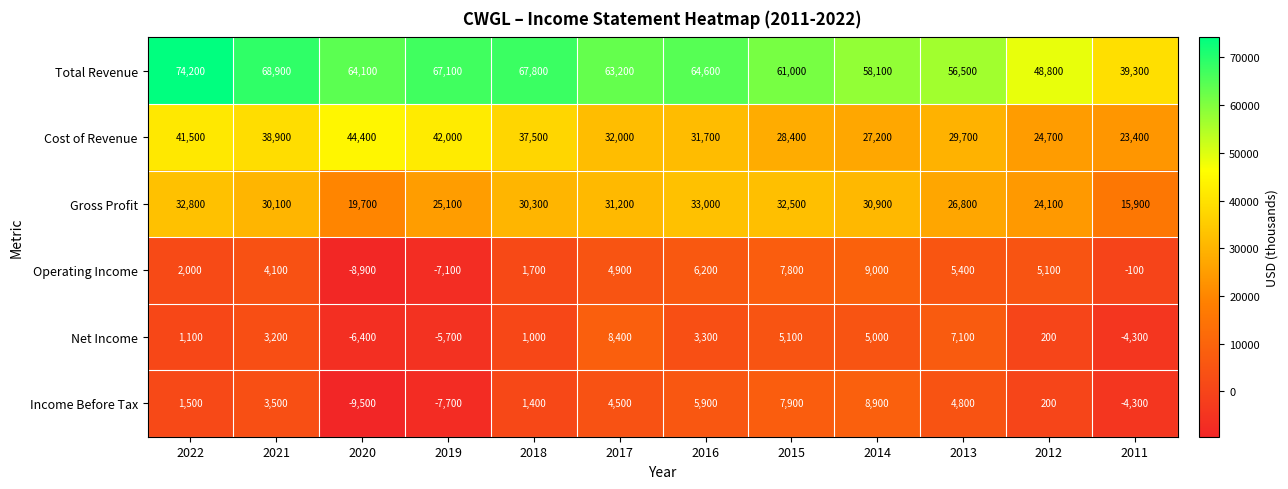

True or false: Operating Income has a value of 2000 at 2022.

True